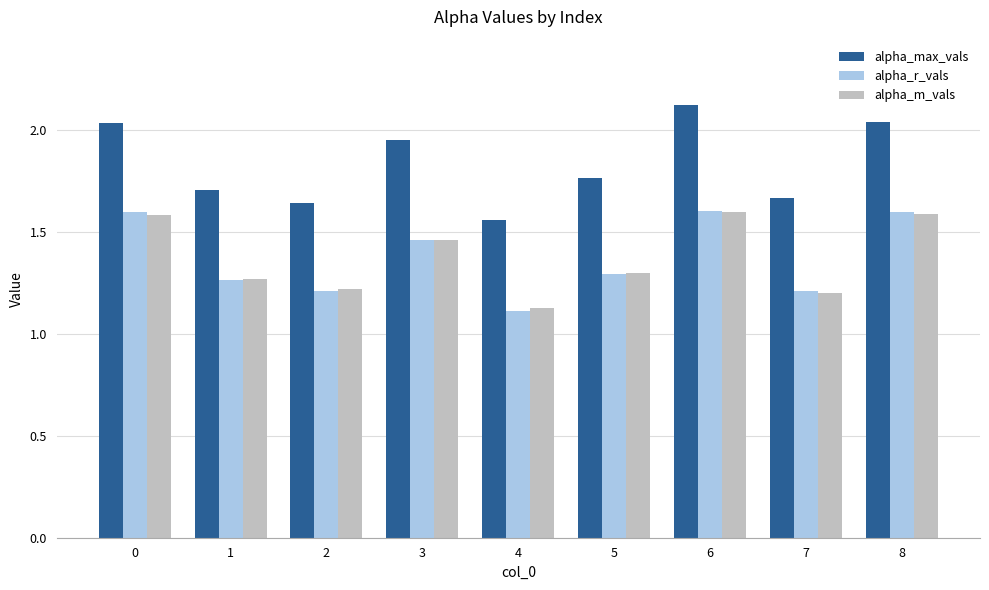

What is the difference between the highest and lowest values at 4?

0.4